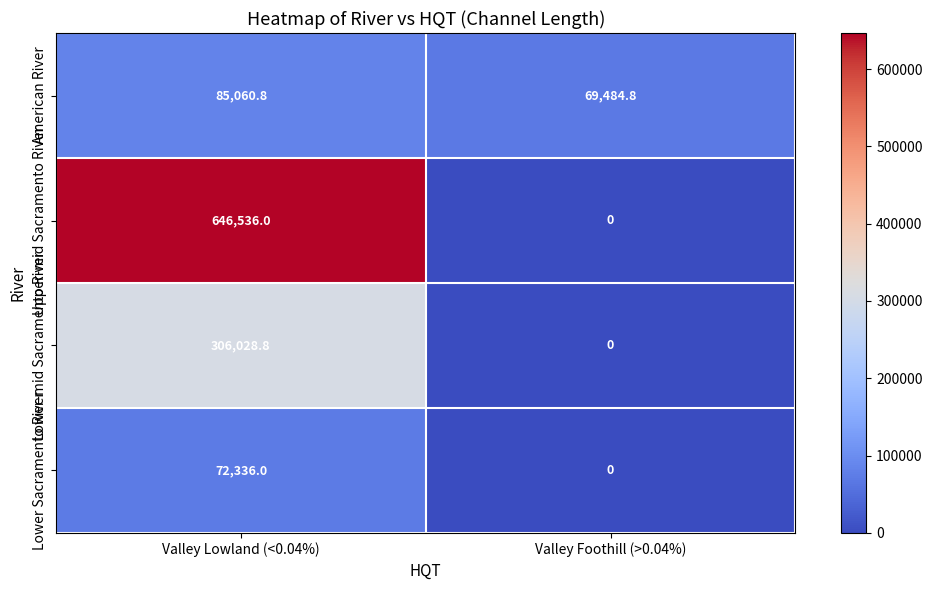

Which series has the largest total across all categories?

Upper-mid Sacramento River